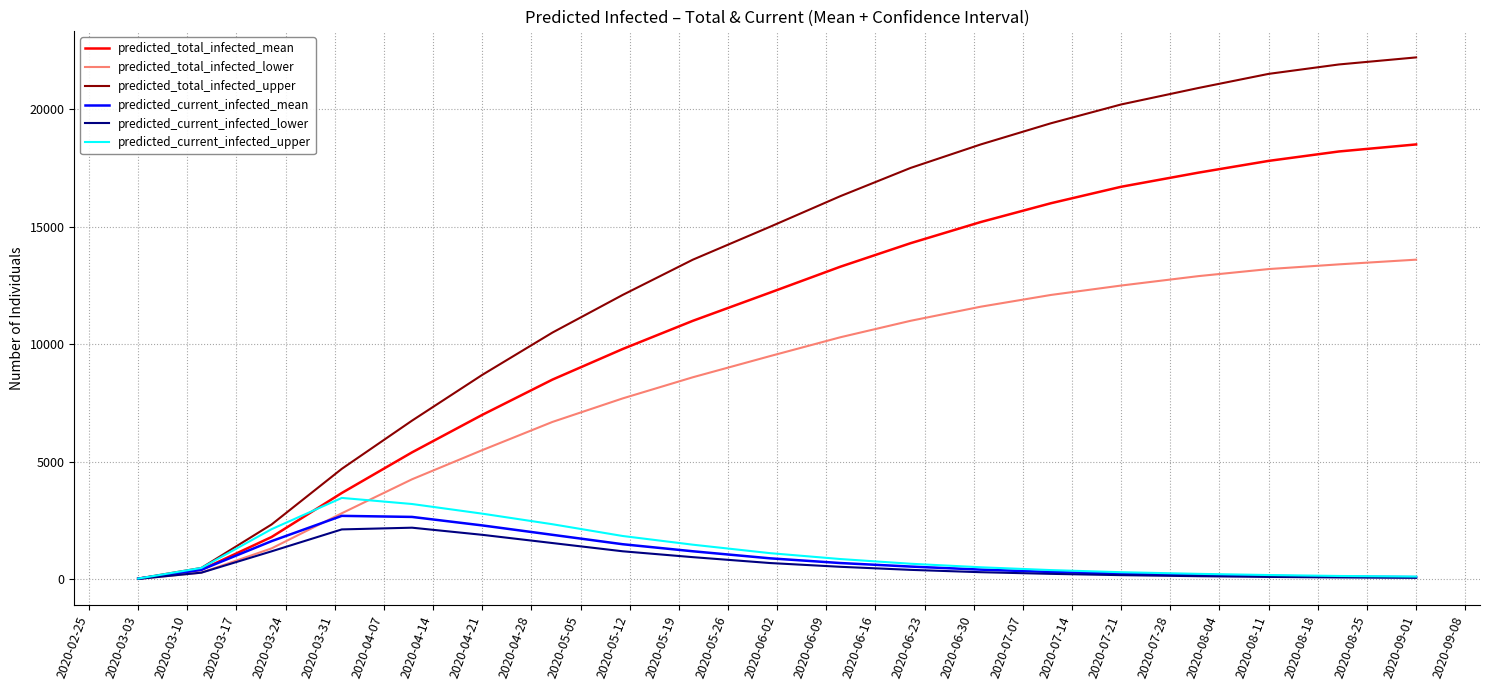

Which series has the widest spread of values?

predicted_total_infected_upper